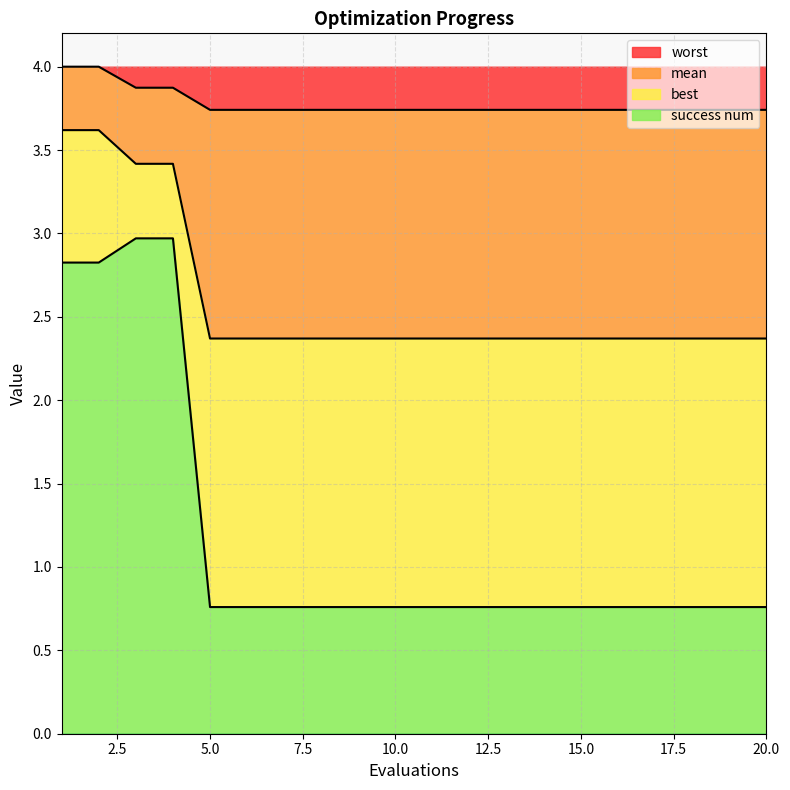

Between 3 and 19, which series saw the biggest shift?

best